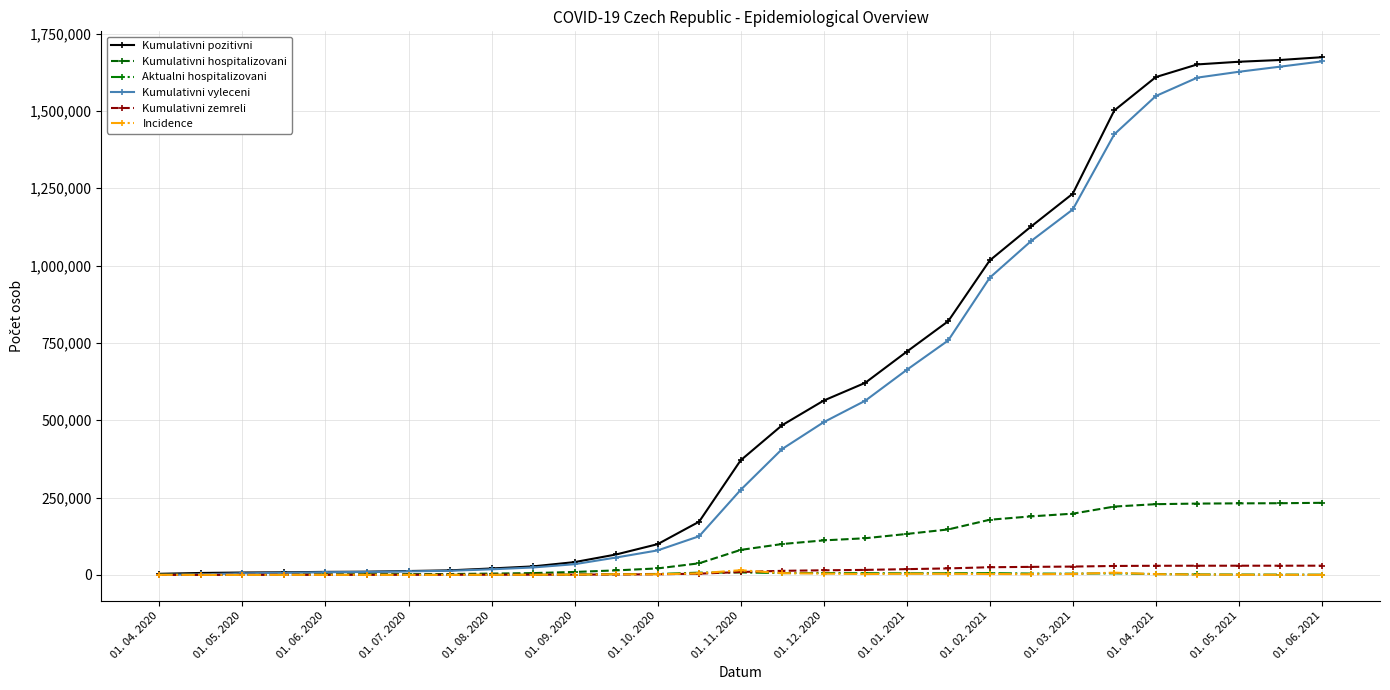

Which series has the largest range (max minus min)?

Kumulativni pozitivni